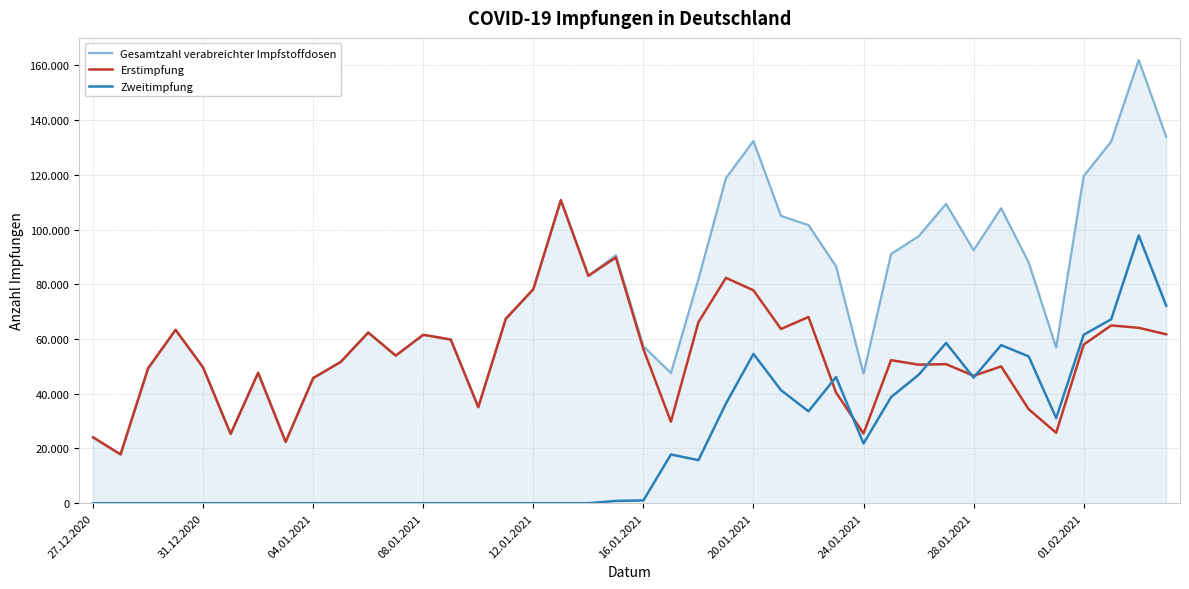

Does the chart have visible grid lines?

Yes